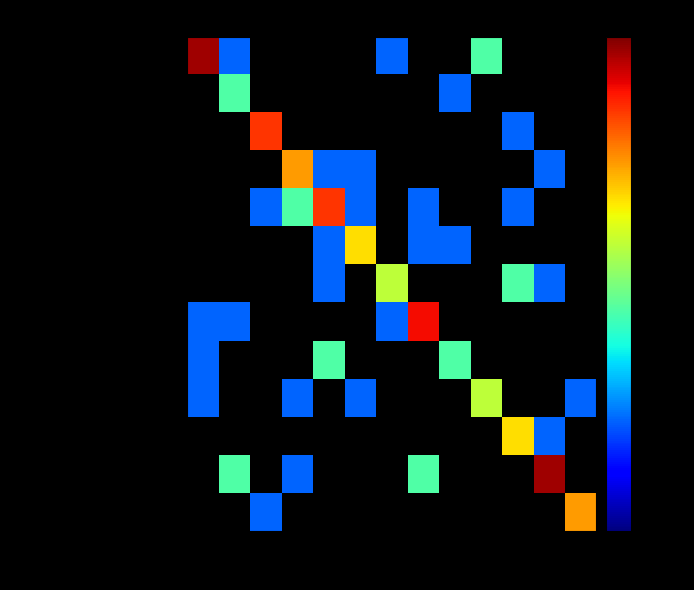

Rank the series by their maximum value, from highest to lowest.

Auvergne-Rhône-Alpes, Île-de-France, Nouvelle-Aquitaine, Provence-Alpes-Côte d'Azur, Occitanie, Grand Est, Pays de la Loire, Centre-Val de Loire, Bretagne, Normandie, Bourgogne-Franche-Comté, Hauts-de-France, Corse